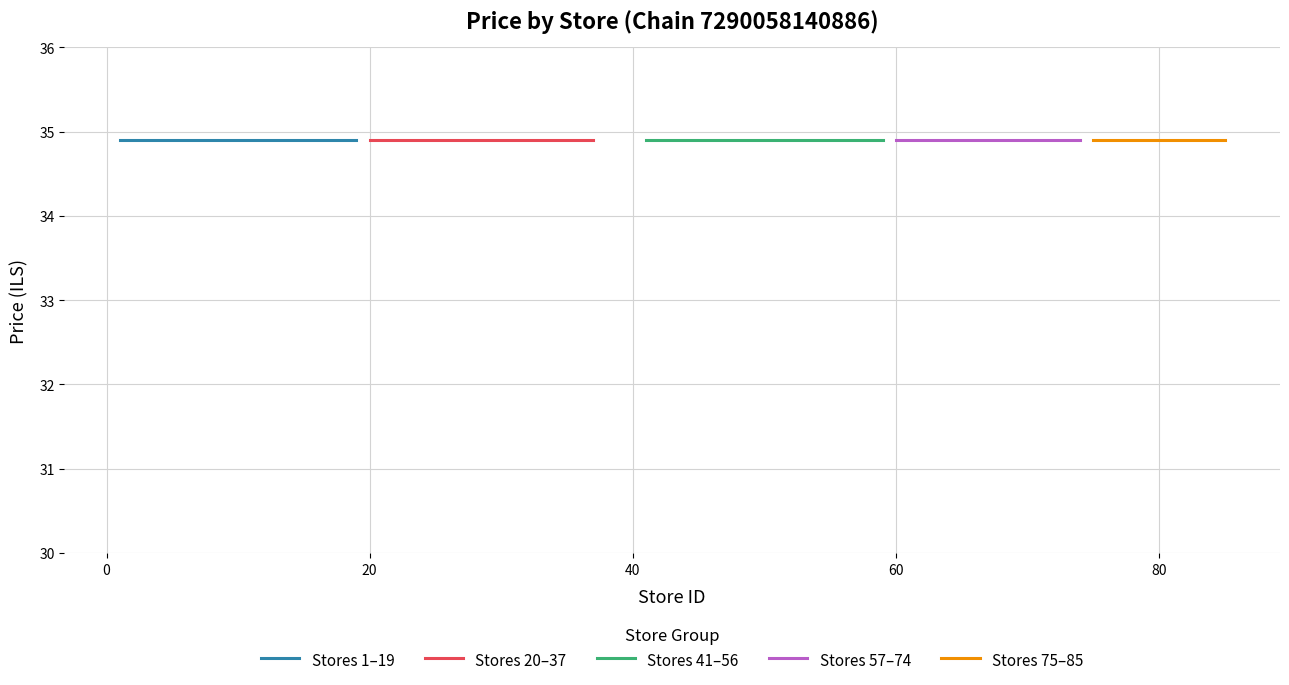

At which label is Store ID closest to 10?

Store 10